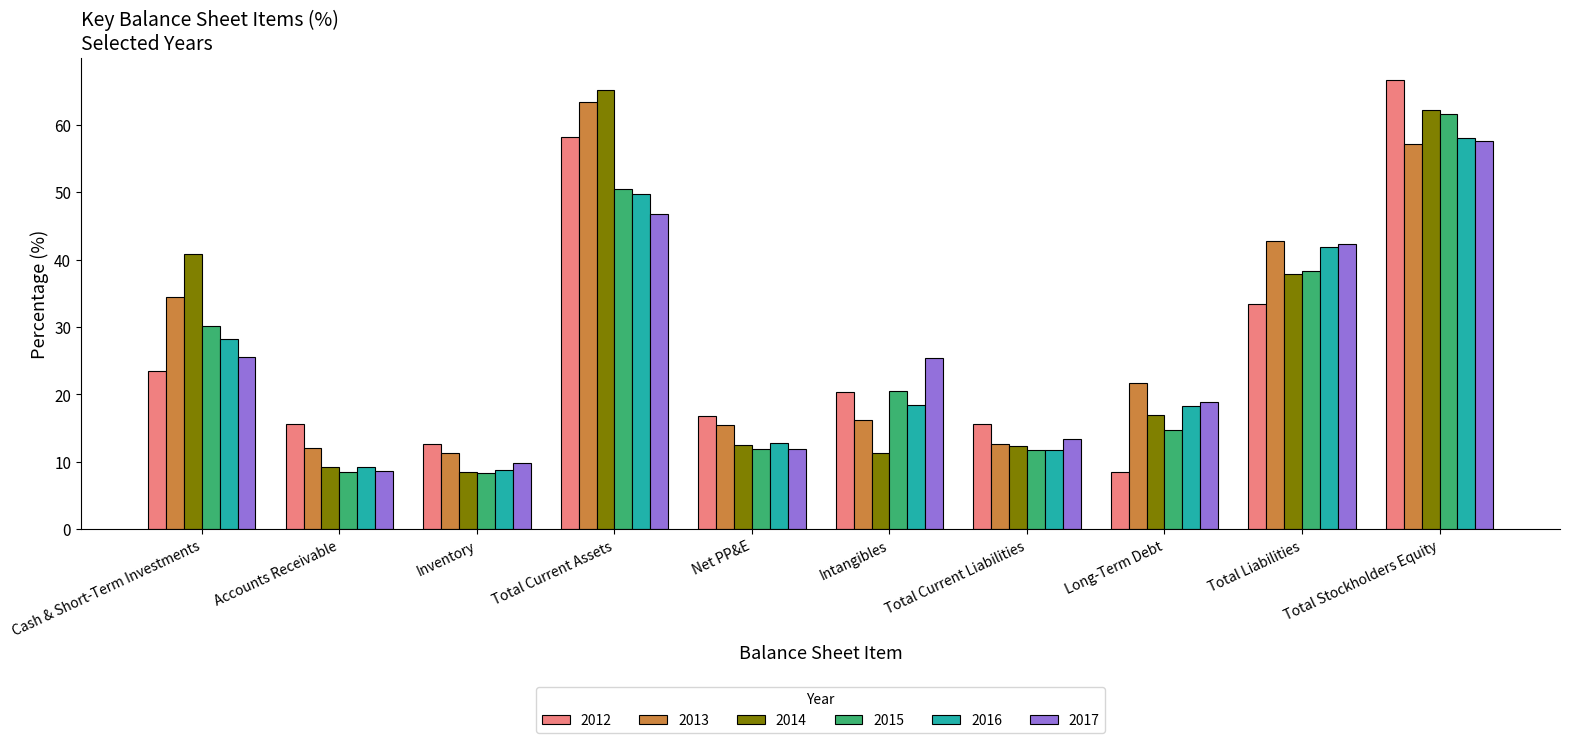

What is the sum of all 2014 values?

276.8